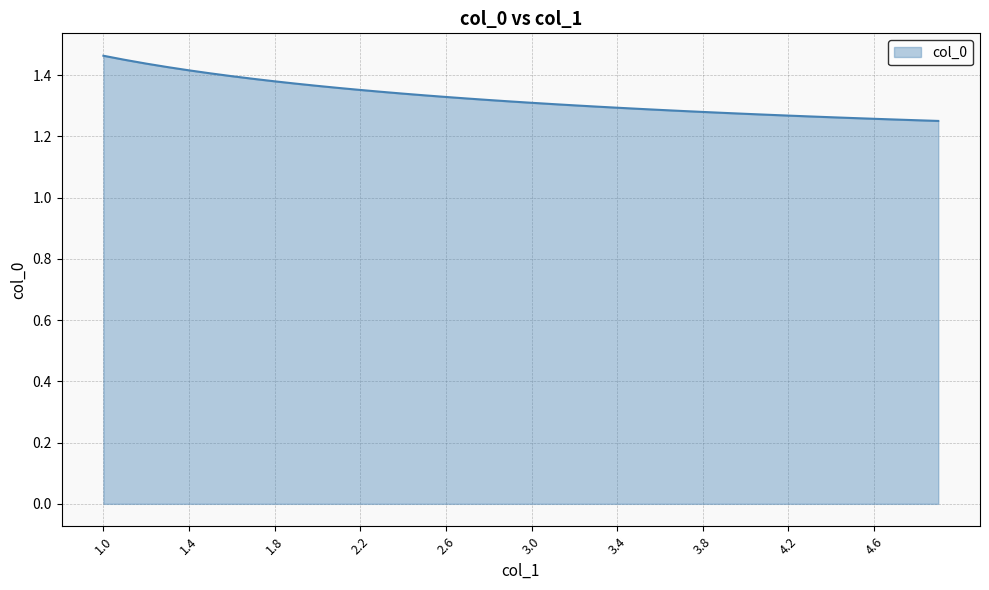

What is the sum of all values?

53.1